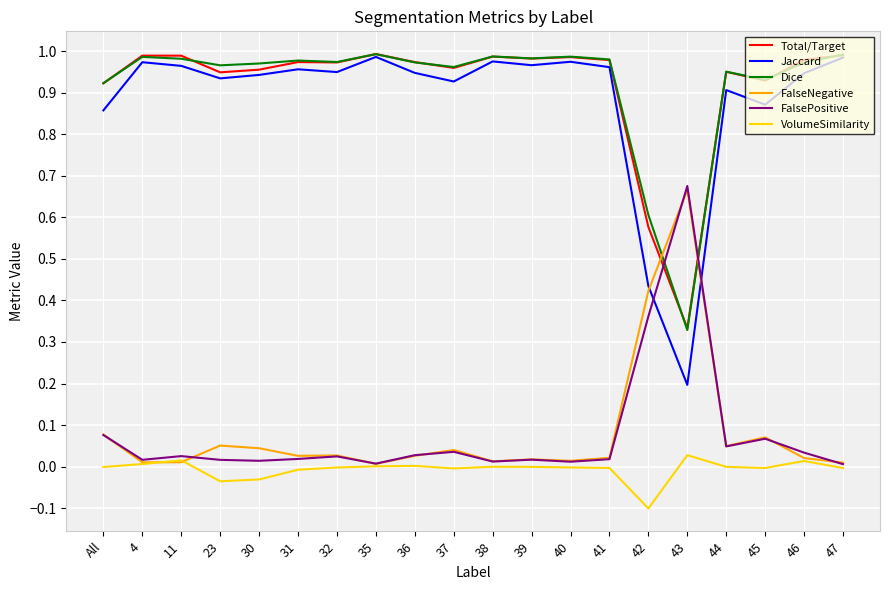

Is the value of VolumeSimilarity at 45 greater than the value of Dice at 45?

No